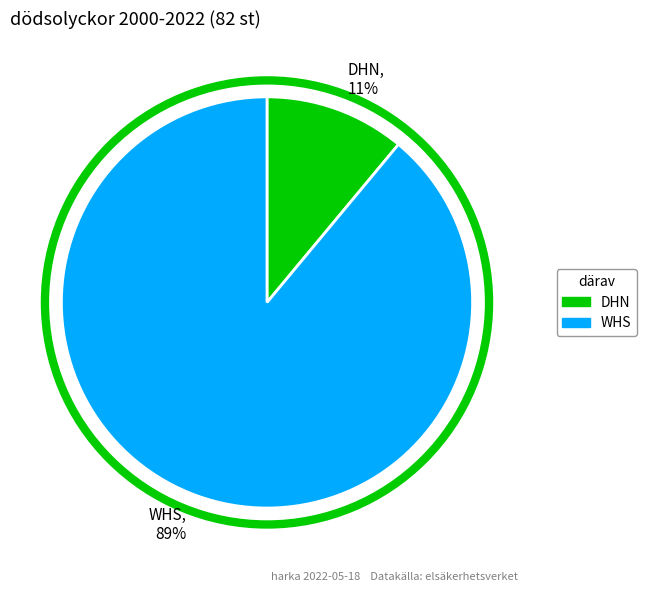

To the nearest percent, what is the average slice percentage?

50%